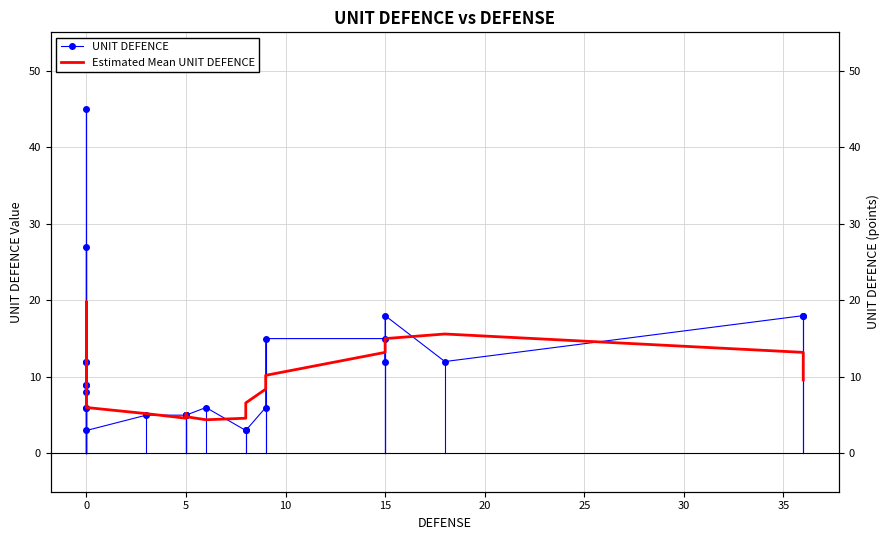

Which series has the largest range (max minus min)?

UNIT DEFENCE